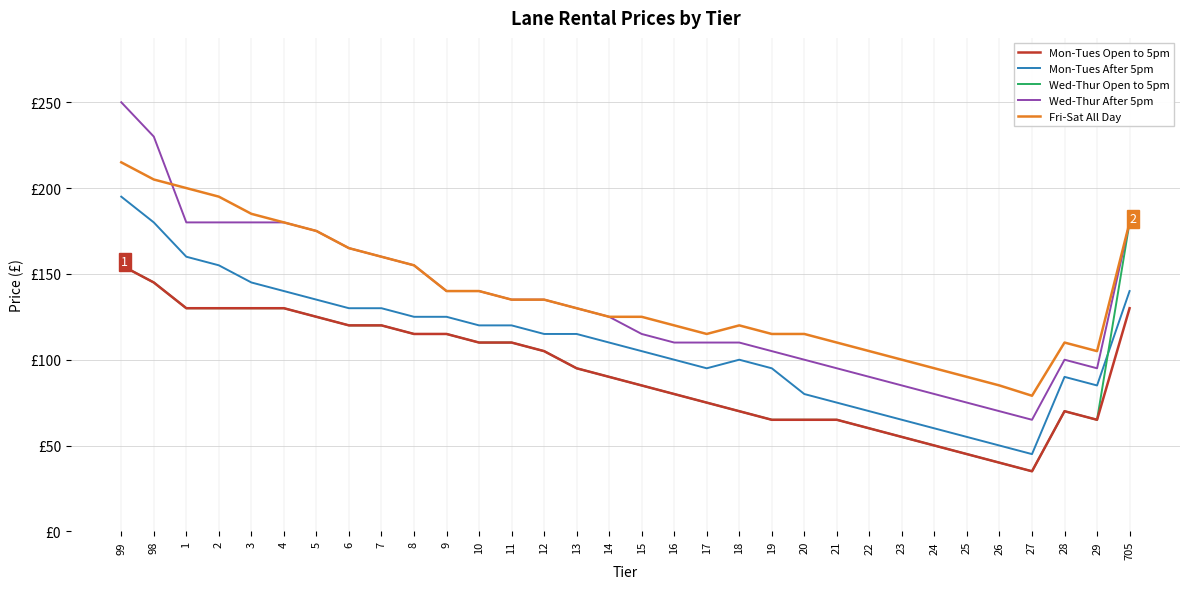

What is the label of the 14th point from the right?

17